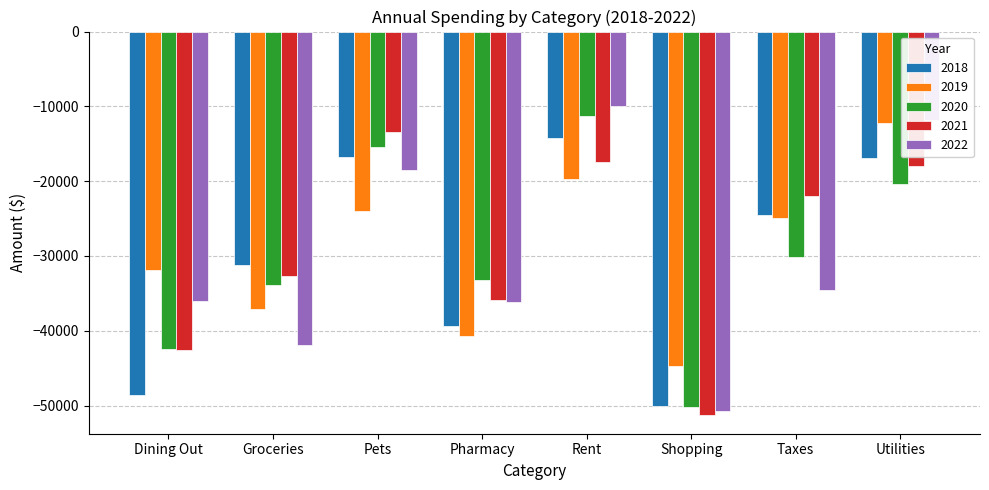

What is the maximum value for 2019?

-12233.2